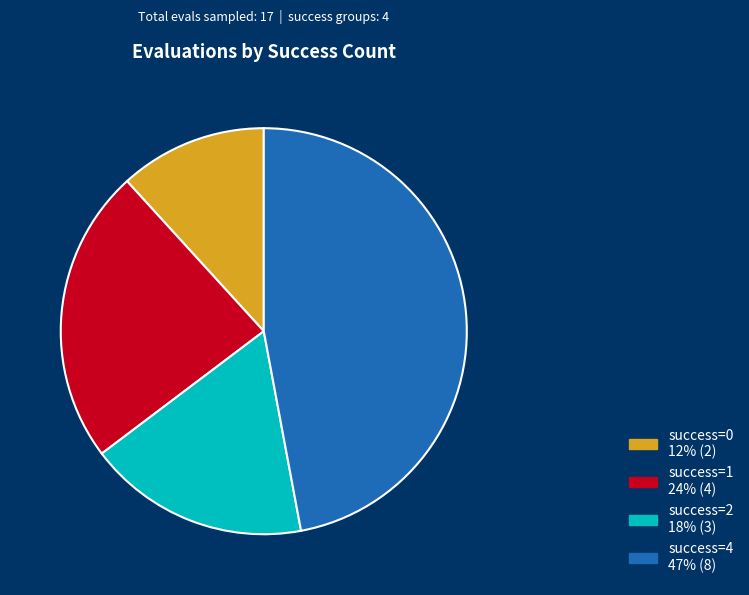

Is there any slice that represents more than half of the pie?

No